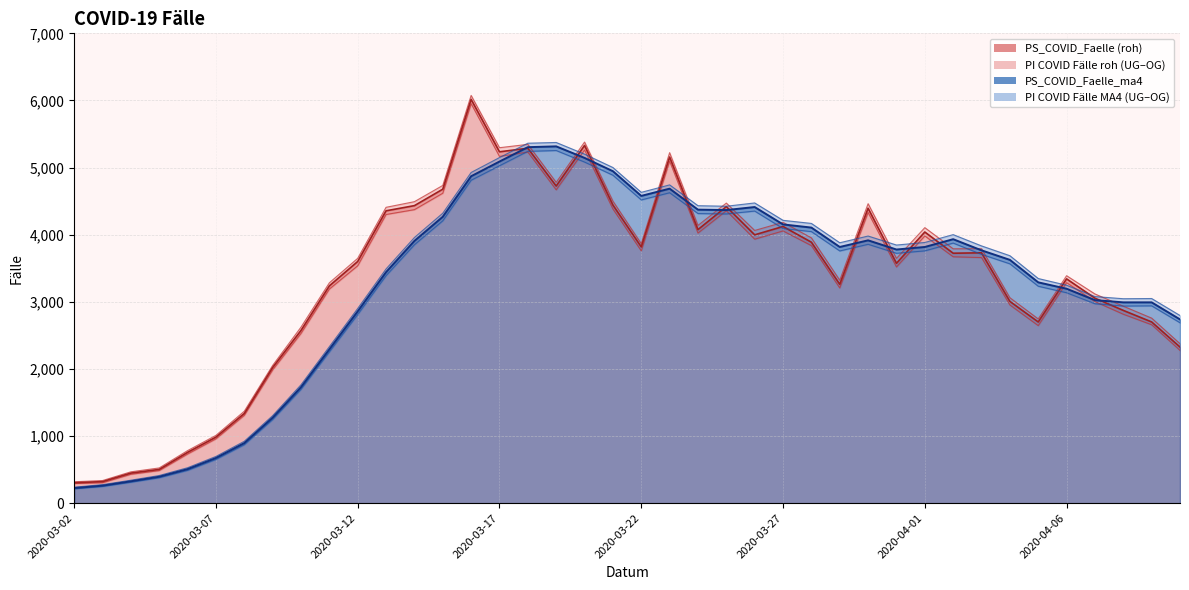

What is the difference between the maximum and minimum values in the OG_PI_COVID_Faelle_ma4 series?

5136